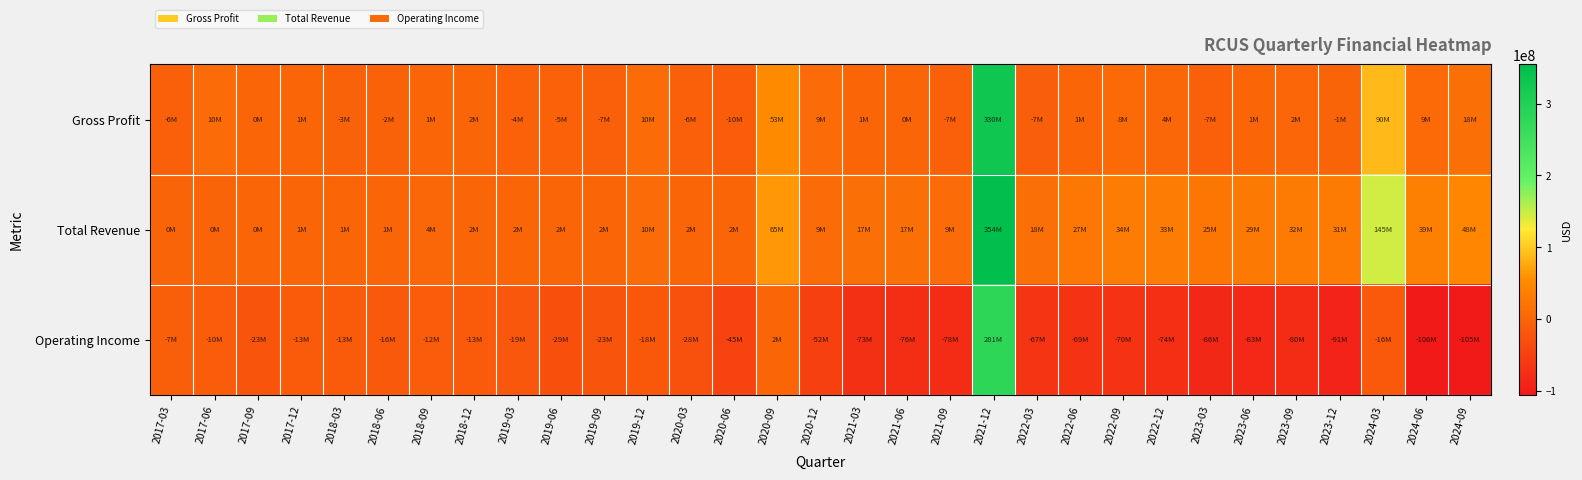

Reading left to right, transcribe all the data shown in this chart.

Gross Profit: 2017-03=-5804000	2017-06=9578000	2017-09=163000	2017-12=1250000	2018-03=-2507000	2018-06=-2200000	2018-09=714000	2018-12=1562000	2019-03=-4172000	2019-06=-4961000	2019-09=-6808000	2019-12=9750000	2020-03=-6100000	2020-06=-9682000	2020-09=53353000	2020-12=9487000	2021-03=551000	2021-06=346000	2021-09=-6882000	2021-12=329943000	2022-03=-7426000	2022-06=923000	2022-09=7587000	2022-12=3981000	2023-03=-7000000	2023-06=1000000	2023-09=2000000	2023-12=-1000000	2024-03=90000000	2024-06=9000000	2024-09=18000000
Total Revenue: 2017-03=0	2017-06=0	2017-09=163000	2017-12=1250000	2018-03=1250000	2018-06=1250000	2018-09=4291000	2018-12=1562000	2019-03=1750000	2019-06=1750000	2019-09=1750000	2019-12=9750000	2020-03=1750000	2020-06=1750000	2020-09=64530000	2020-12=9487000	2021-03=17172000	2021-06=17172000	2021-09=9461000	2021-12=354499000	2022-03=18005000	2022-06=26759000	2022-09=33881000	2022-12=33355000	2023-03=25000000	2023-06=29000000	2023-09=32000000	2023-12=31000000	2024-03=145000000	2024-06=39000000	2024-09=48000000
Operating Income: 2017-03=-7300000	2017-06=-9664000	2017-09=-23134000	2017-12=-13344000	2018-03=-13331000	2018-06=-15899000	2018-09=-12145000	2018-12=-13484000	2019-03=-18773000	2019-06=-29160000	2019-09=-23249000	2019-12=-17527000	2020-03=-28400000	2020-06=-45375000	2020-09=1552000	2020-12=-51777000	2021-03=-72747000	2021-06=-76136000	2021-09=-78136000	2021-12=281019000	2022-03=-67000000	2022-06=-69000000	2022-09=-70000000	2022-12=-74000000	2023-03=-86000000	2023-06=-83000000	2023-09=-80000000	2023-12=-91000000	2024-03=-16000000	2024-06=-106000000	2024-09=-105000000